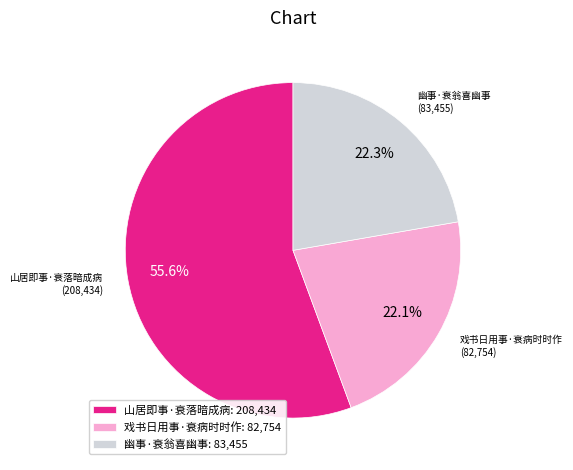

To the nearest percent, what is the difference between the largest and smallest slice percentages?

34%